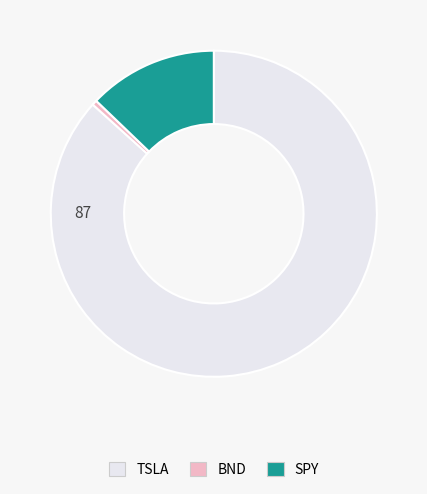

Is the sum of SPY and BND greater than half?

No